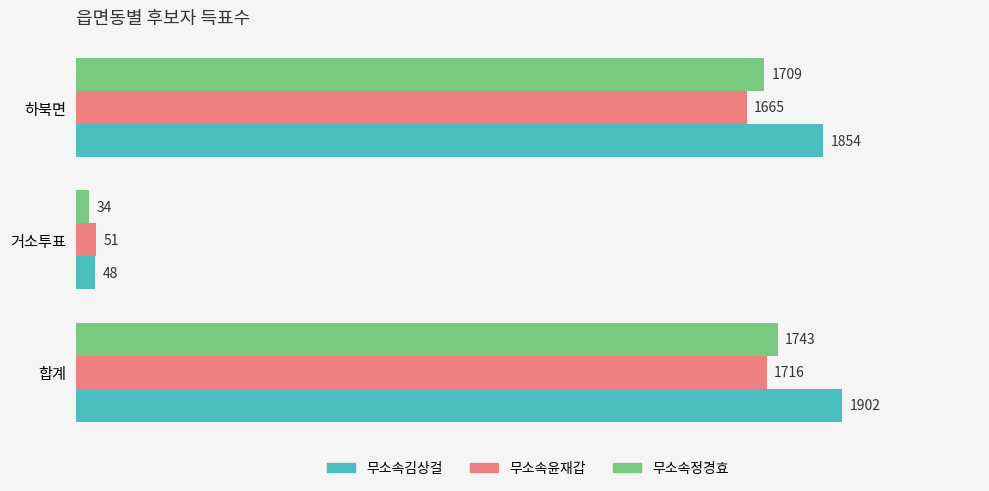

What is the smallest value displayed?

34